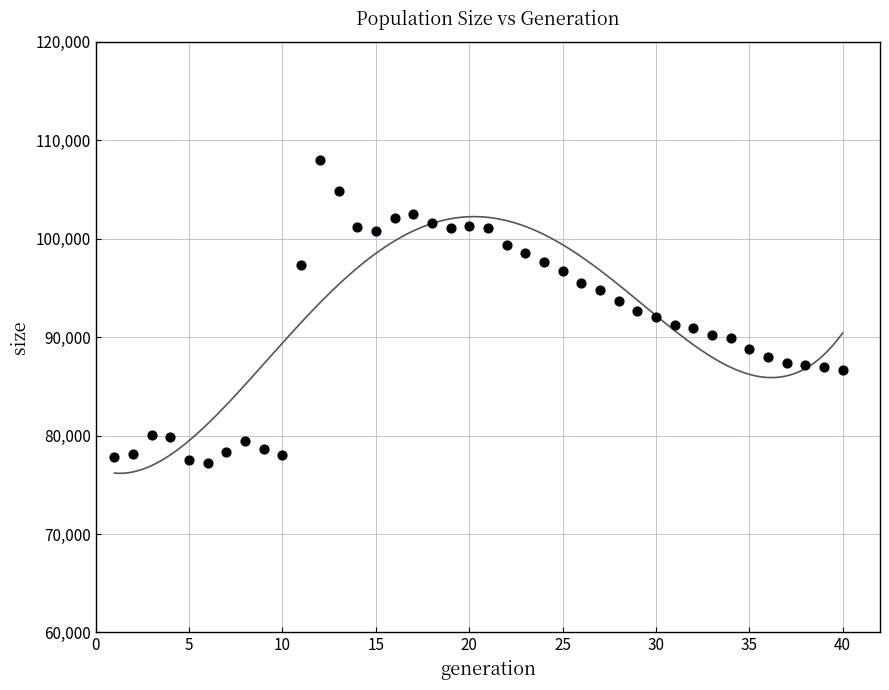

What is the range of X values (max minus min)?

39